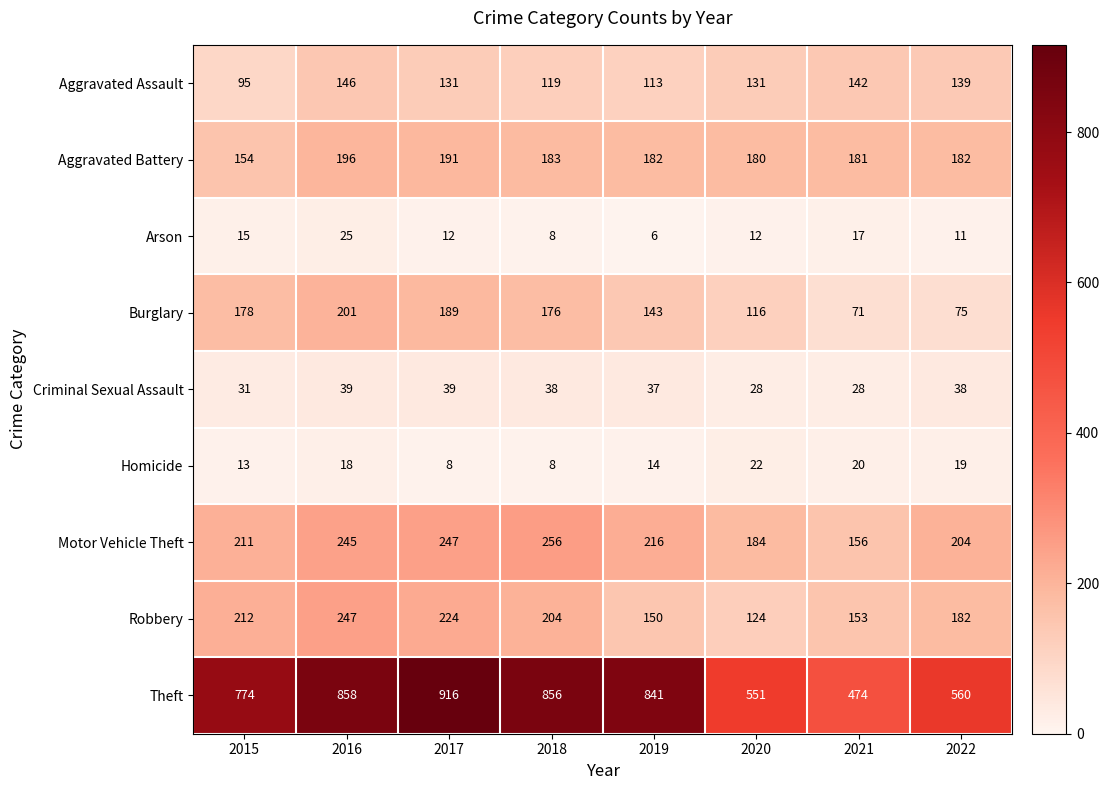

At how many categories does at least one series exceed 156?

8